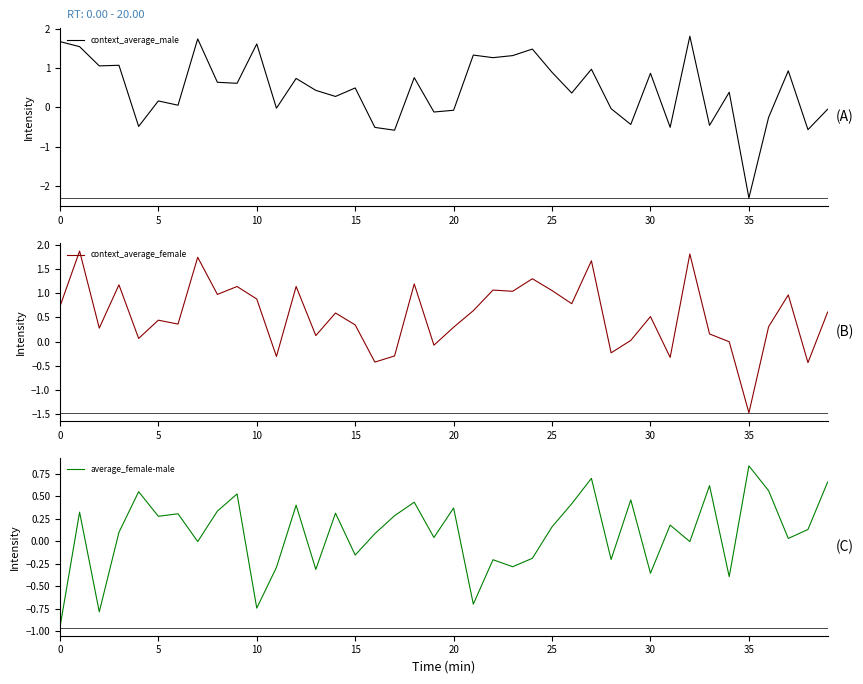

The value of average_female-male at 25 is 0.3. True or false?

False